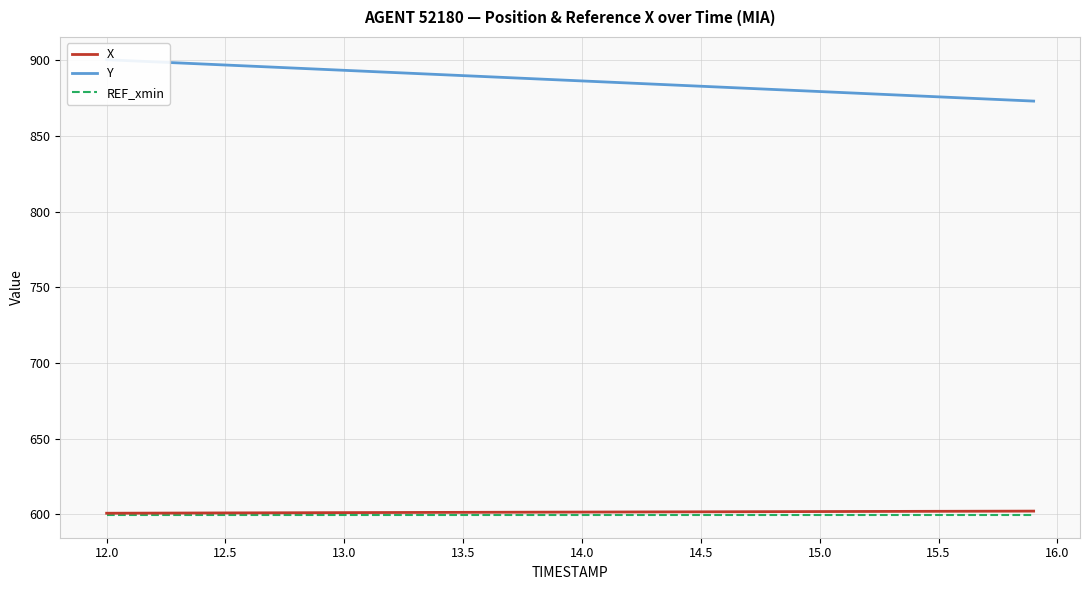

What is the minimum value for X?

600.6